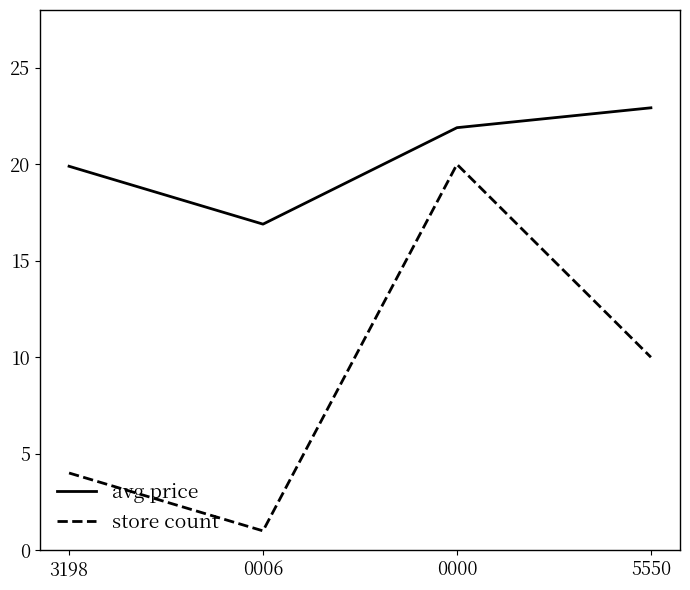

At which label does avg price reach its minimum?

0006